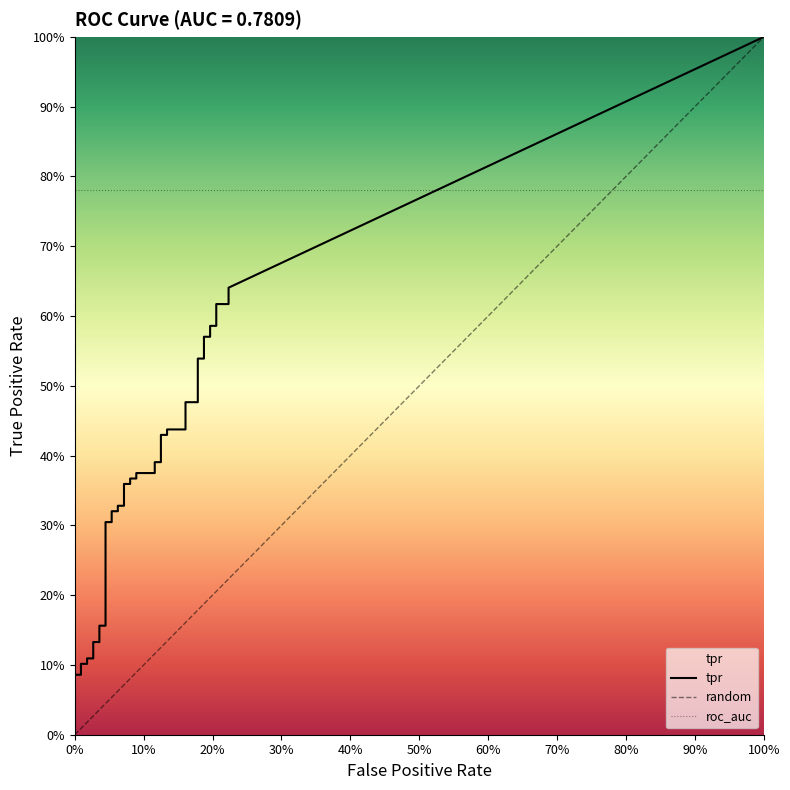

Reading left to right, transcribe all the data shown in this chart.

fpr: fpr=0.0	tpr=0.0	2=0.0	3=0.0	4=0.0	5=0.0	6=0.0	7=0.0	8=0.0	9=0.0	10=0.0	11=0.0	12=0.1	13=0.1	14=0.1	15=0.1	16=0.1	17=0.1	18=0.1	19=0.1	20=0.1	21=0.1	22=0.1	23=0.1	24=0.1	25=0.1	26=0.1	27=0.1	28=0.2	29=0.2	30=0.2	31=0.2	32=0.2	33=0.2	34=0.2	35=0.2	36=0.2	37=0.2	38=0.2	39=0.2
tpr: fpr=0.0	tpr=0.1	2=0.1	3=0.1	4=0.1	5=0.1	6=0.1	7=0.1	8=0.1	9=0.2	10=0.2	11=0.3	12=0.3	13=0.3	14=0.3	15=0.3	16=0.3	17=0.4	18=0.4	19=0.4	20=0.4	21=0.4	22=0.4	23=0.4	24=0.4	25=0.4	26=0.4	27=0.4	28=0.4	29=0.5	30=0.5	31=0.5	32=0.5	33=0.6	34=0.6	35=0.6	36=0.6	37=0.6	38=0.6	39=0.6